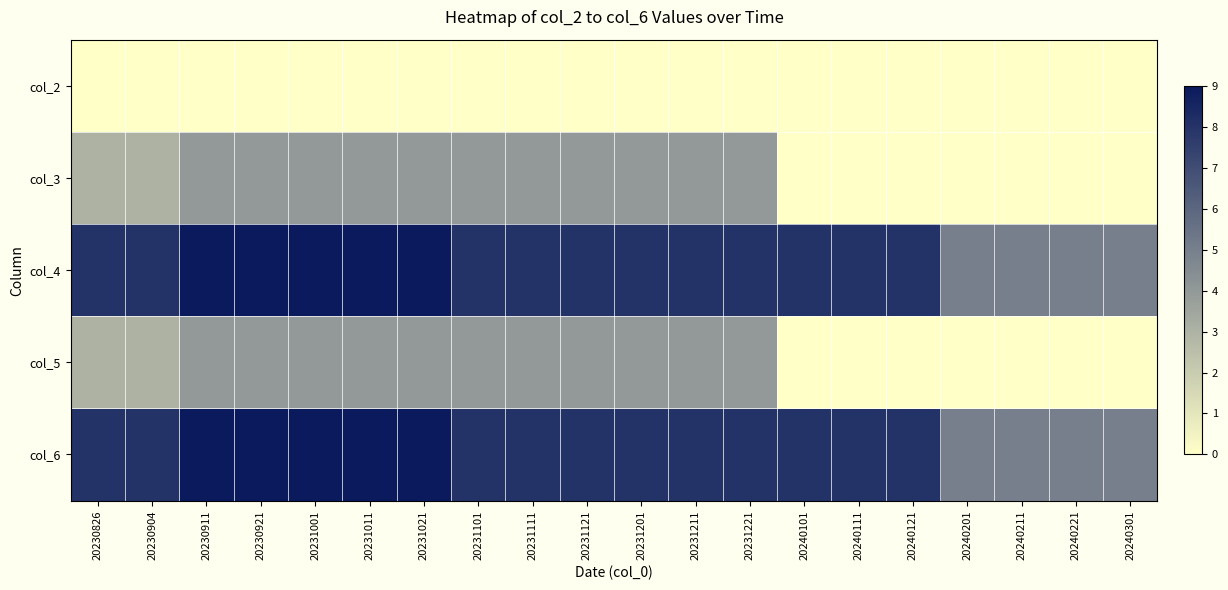

Reading right to left, transcribe all the data shown in this chart.

col_2: 20240301=0	20240221=0	20240211=0	20240201=0	20240121=0	20240111=0	20240101=0	20231221=0	20231211=0	20231201=0	20231121=0	20231111=0	20231101=0	20231021=0	20231011=0	20231001=0	20230921=0	20230911=0	20230904=0	20230826=0
col_3: 20240301=0	20240221=0	20240211=0	20240201=0	20240121=0	20240111=0	20240101=0	20231221=4	20231211=4	20231201=4	20231121=4	20231111=4	20231101=4	20231021=4	20231011=4	20231001=4	20230921=4	20230911=4	20230904=3	20230826=3
col_4: 20240301=5	20240221=5	20240211=5	20240201=5	20240121=8	20240111=8	20240101=8	20231221=8	20231211=8	20231201=8	20231121=8	20231111=8	20231101=8	20231021=9	20231011=9	20231001=9	20230921=9	20230911=9	20230904=8	20230826=8
col_5: 20240301=0	20240221=0	20240211=0	20240201=0	20240121=0	20240111=0	20240101=0	20231221=4	20231211=4	20231201=4	20231121=4	20231111=4	20231101=4	20231021=4	20231011=4	20231001=4	20230921=4	20230911=4	20230904=3	20230826=3
col_6: 20240301=5	20240221=5	20240211=5	20240201=5	20240121=8	20240111=8	20240101=8	20231221=8	20231211=8	20231201=8	20231121=8	20231111=8	20231101=8	20231021=9	20231011=9	20231001=9	20230921=9	20230911=9	20230904=8	20230826=8